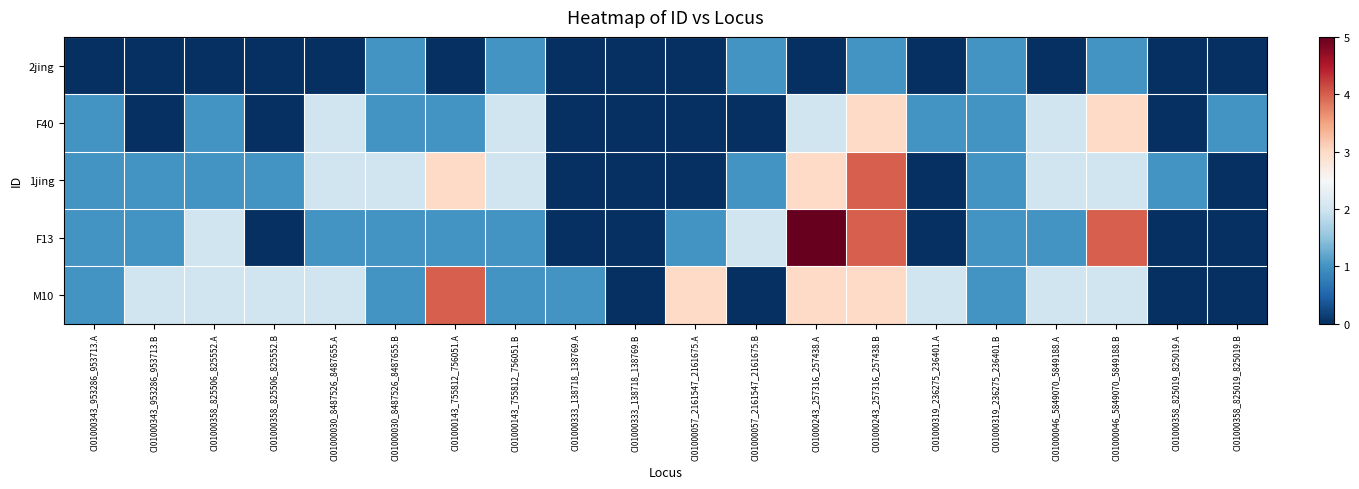

Reading left to right, what are all the values shown in this chart?

2jing: CI01000343_953286_953713.A=0	CI01000343_953286_953713.B=0	CI01000358_825506_825552.A=0	CI01000358_825506_825552.B=0	CI01000030_8487526_8487655.A=0	CI01000030_8487526_8487655.B=1	CI01000143_755812_756051.A=0	CI01000143_755812_756051.B=1	CI01000333_138718_138769.A=0	CI01000333_138718_138769.B=0	CI01000057_2161547_2161675.A=0	CI01000057_2161547_2161675.B=1	CI01000243_257316_257438.A=0	CI01000243_257316_257438.B=1	CI01000319_236275_236401.A=0	CI01000319_236275_236401.B=1	CI01000046_5849070_5849188.A=0	CI01000046_5849070_5849188.B=1	CI01000358_825019_825019.A=0	CI01000358_825019_825019.B=0
F40: CI01000343_953286_953713.A=1	CI01000343_953286_953713.B=0	CI01000358_825506_825552.A=1	CI01000358_825506_825552.B=0	CI01000030_8487526_8487655.A=2	CI01000030_8487526_8487655.B=1	CI01000143_755812_756051.A=1	CI01000143_755812_756051.B=2	CI01000333_138718_138769.A=0	CI01000333_138718_138769.B=0	CI01000057_2161547_2161675.A=0	CI01000057_2161547_2161675.B=0	CI01000243_257316_257438.A=2	CI01000243_257316_257438.B=3	CI01000319_236275_236401.A=1	CI01000319_236275_236401.B=1	CI01000046_5849070_5849188.A=2	CI01000046_5849070_5849188.B=3	CI01000358_825019_825019.A=0	CI01000358_825019_825019.B=1
1jing: CI01000343_953286_953713.A=1	CI01000343_953286_953713.B=1	CI01000358_825506_825552.A=1	CI01000358_825506_825552.B=1	CI01000030_8487526_8487655.A=2	CI01000030_8487526_8487655.B=2	CI01000143_755812_756051.A=3	CI01000143_755812_756051.B=2	CI01000333_138718_138769.A=0	CI01000333_138718_138769.B=0	CI01000057_2161547_2161675.A=0	CI01000057_2161547_2161675.B=1	CI01000243_257316_257438.A=3	CI01000243_257316_257438.B=4	CI01000319_236275_236401.A=0	CI01000319_236275_236401.B=1	CI01000046_5849070_5849188.A=2	CI01000046_5849070_5849188.B=2	CI01000358_825019_825019.A=1	CI01000358_825019_825019.B=0
F13: CI01000343_953286_953713.A=1	CI01000343_953286_953713.B=1	CI01000358_825506_825552.A=2	CI01000358_825506_825552.B=0	CI01000030_8487526_8487655.A=1	CI01000030_8487526_8487655.B=1	CI01000143_755812_756051.A=1	CI01000143_755812_756051.B=1	CI01000333_138718_138769.A=0	CI01000333_138718_138769.B=0	CI01000057_2161547_2161675.A=1	CI01000057_2161547_2161675.B=2	CI01000243_257316_257438.A=5	CI01000243_257316_257438.B=4	CI01000319_236275_236401.A=0	CI01000319_236275_236401.B=1	CI01000046_5849070_5849188.A=1	CI01000046_5849070_5849188.B=4	CI01000358_825019_825019.A=0	CI01000358_825019_825019.B=0
M10: CI01000343_953286_953713.A=1	CI01000343_953286_953713.B=2	CI01000358_825506_825552.A=2	CI01000358_825506_825552.B=2	CI01000030_8487526_8487655.A=2	CI01000030_8487526_8487655.B=1	CI01000143_755812_756051.A=4	CI01000143_755812_756051.B=1	CI01000333_138718_138769.A=1	CI01000333_138718_138769.B=0	CI01000057_2161547_2161675.A=3	CI01000057_2161547_2161675.B=0	CI01000243_257316_257438.A=3	CI01000243_257316_257438.B=3	CI01000319_236275_236401.A=2	CI01000319_236275_236401.B=1	CI01000046_5849070_5849188.A=2	CI01000046_5849070_5849188.B=2	CI01000358_825019_825019.A=0	CI01000358_825019_825019.B=0